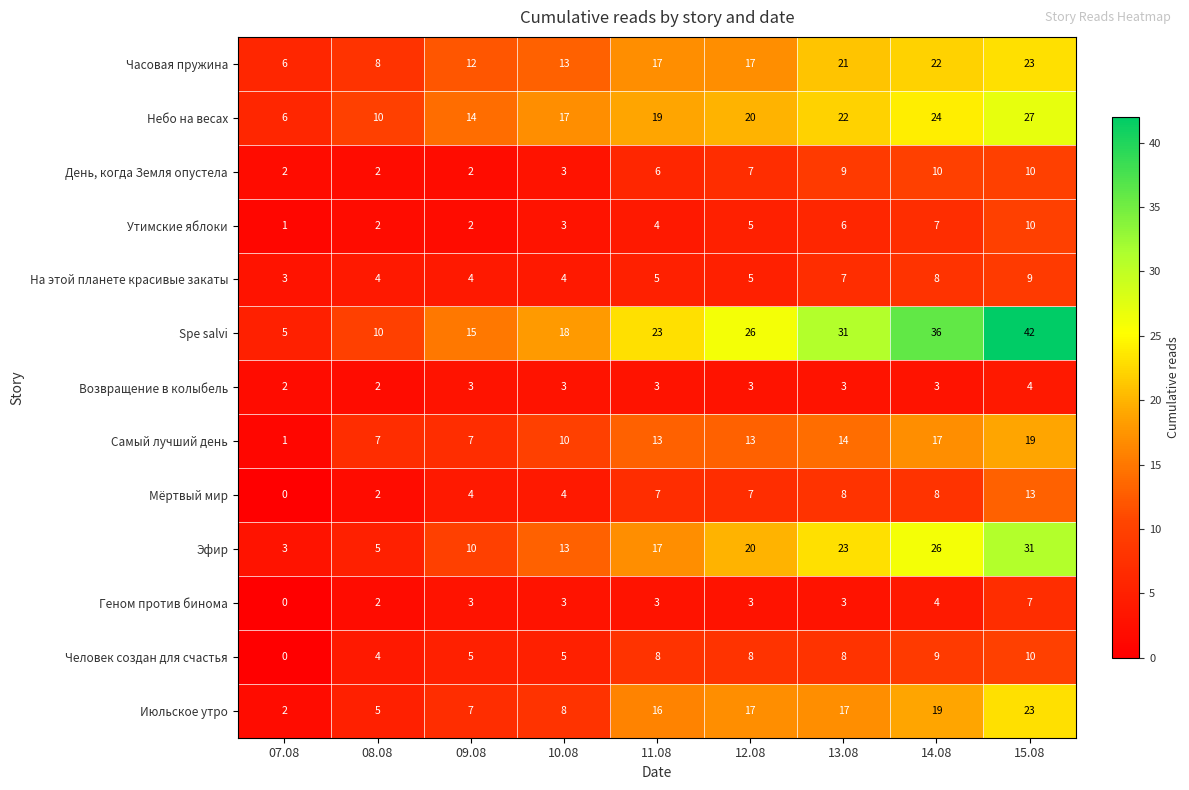

What is the difference between the highest and lowest values at 07.08?

6